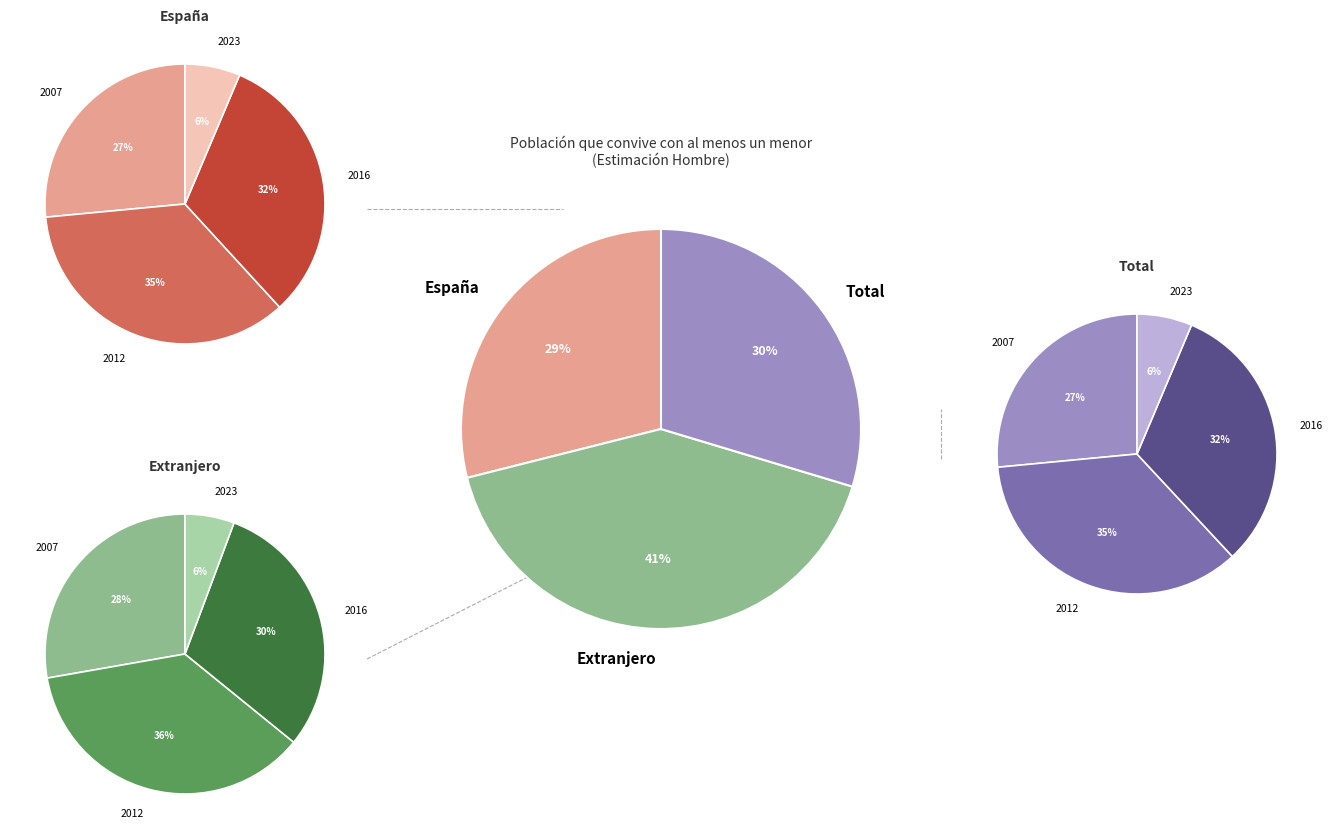

True or false: España 2007 accounts for 13% of the total.

False